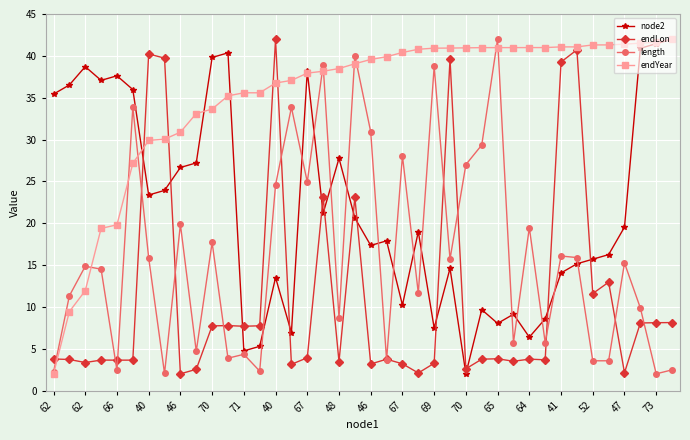

Rank the series by their average value, from highest to lowest.

endYear, node2, length, endLon